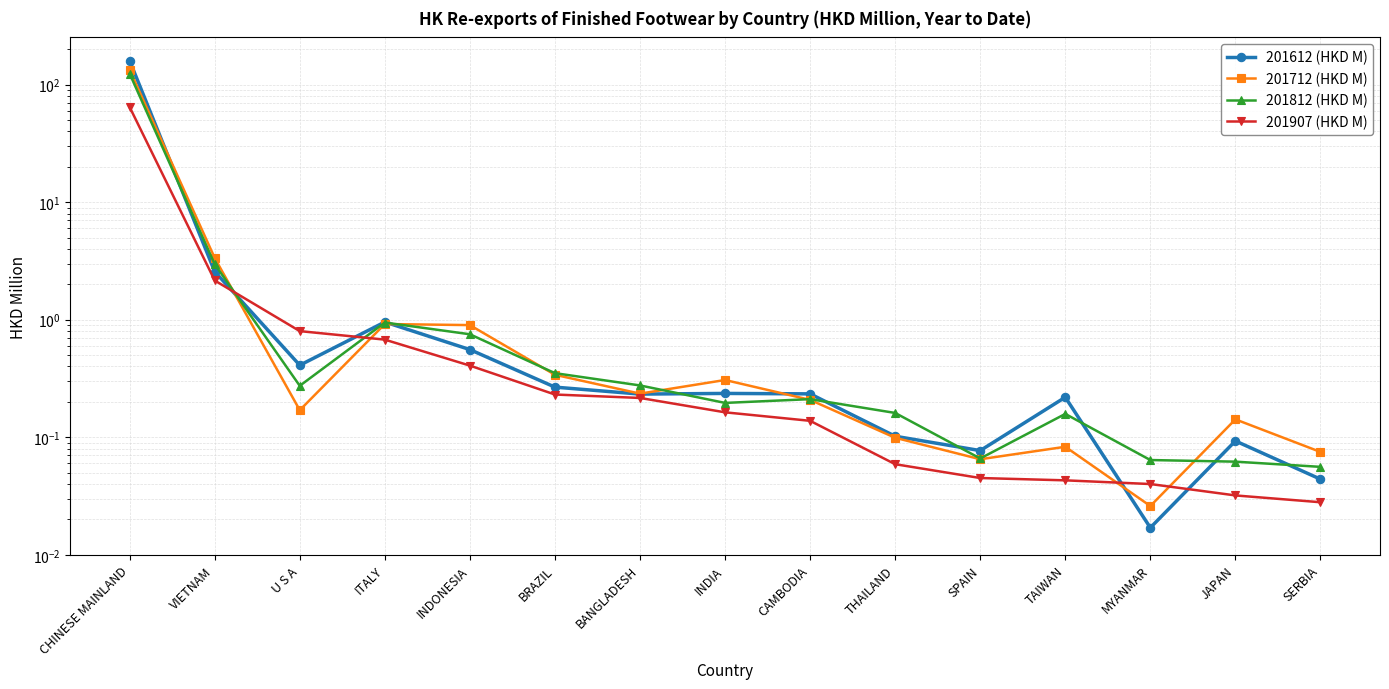

What is the label of the 15th point from the right?

CHINESE MAINLAND